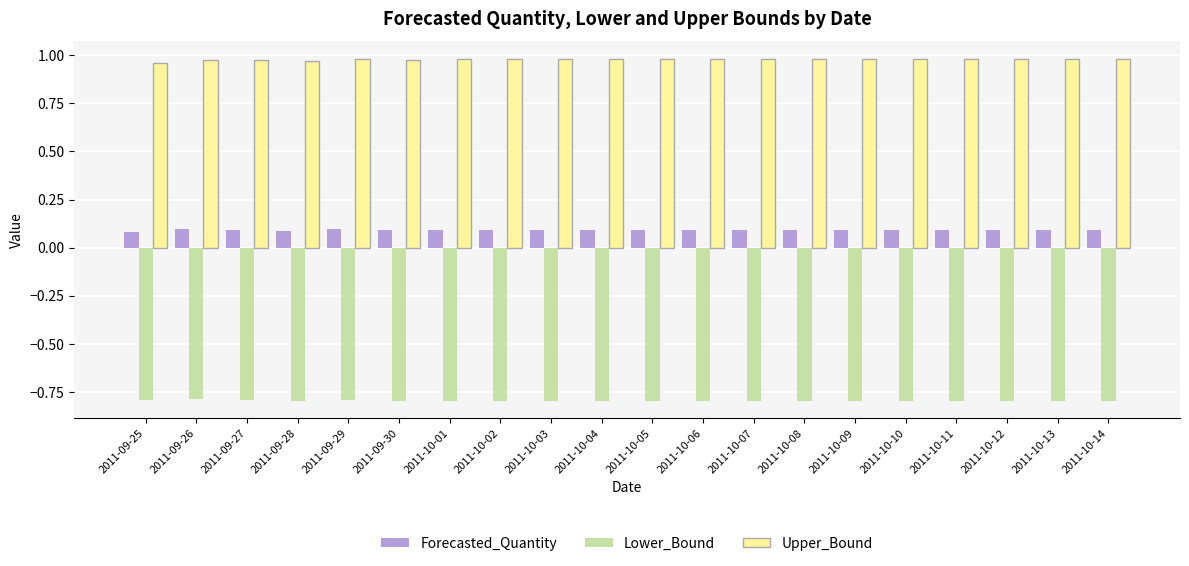

What is the sum of all Upper_Bound values?

19.6